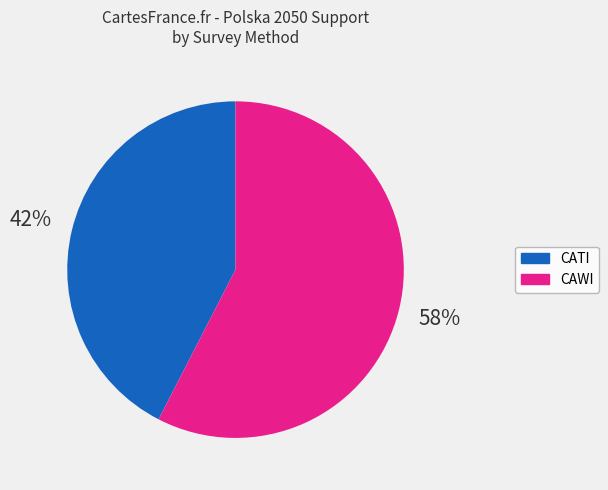

Count the number of slices in the pie.

2